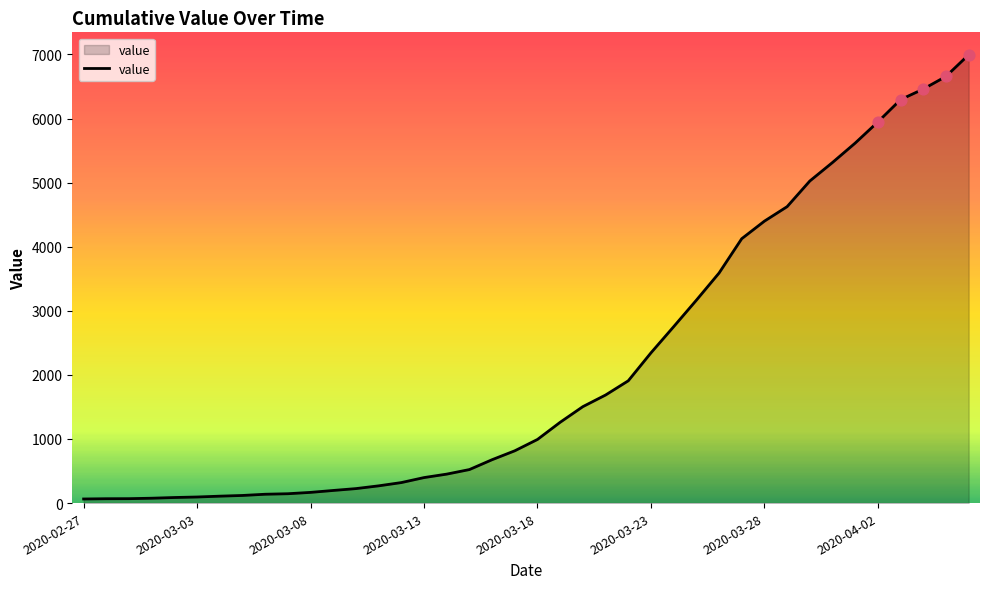

What is the difference between the maximum and minimum values?

6931